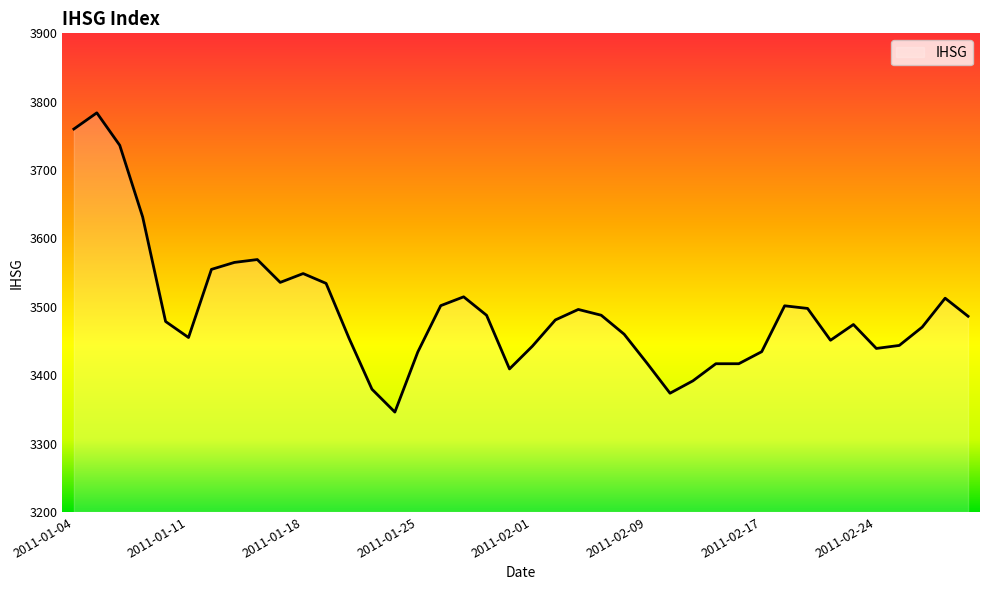

How many lines are shown in the chart?

1